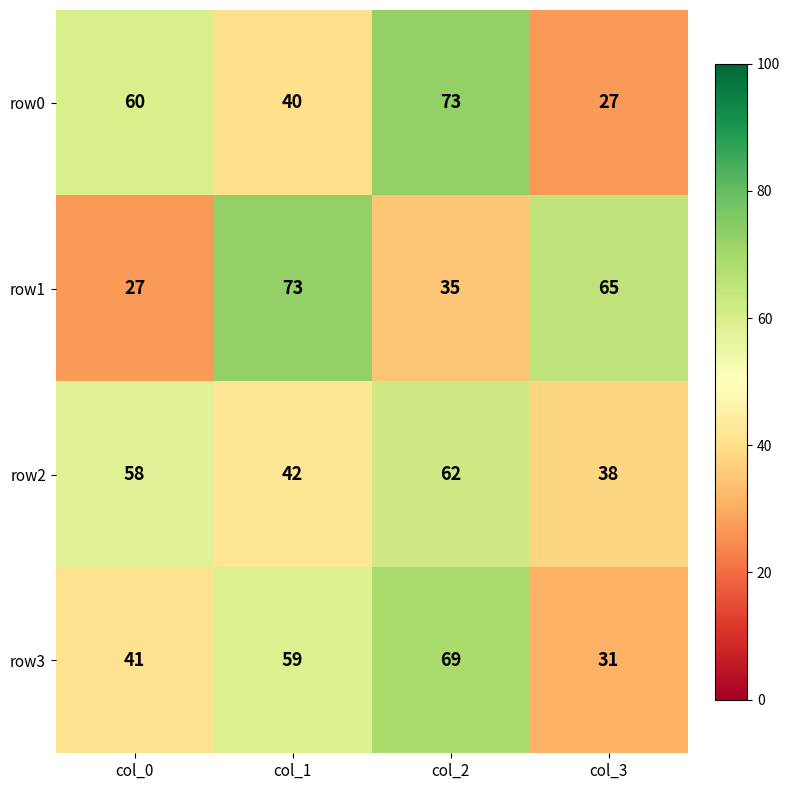

True or false: row3 has a value of 19 at col_1.

False